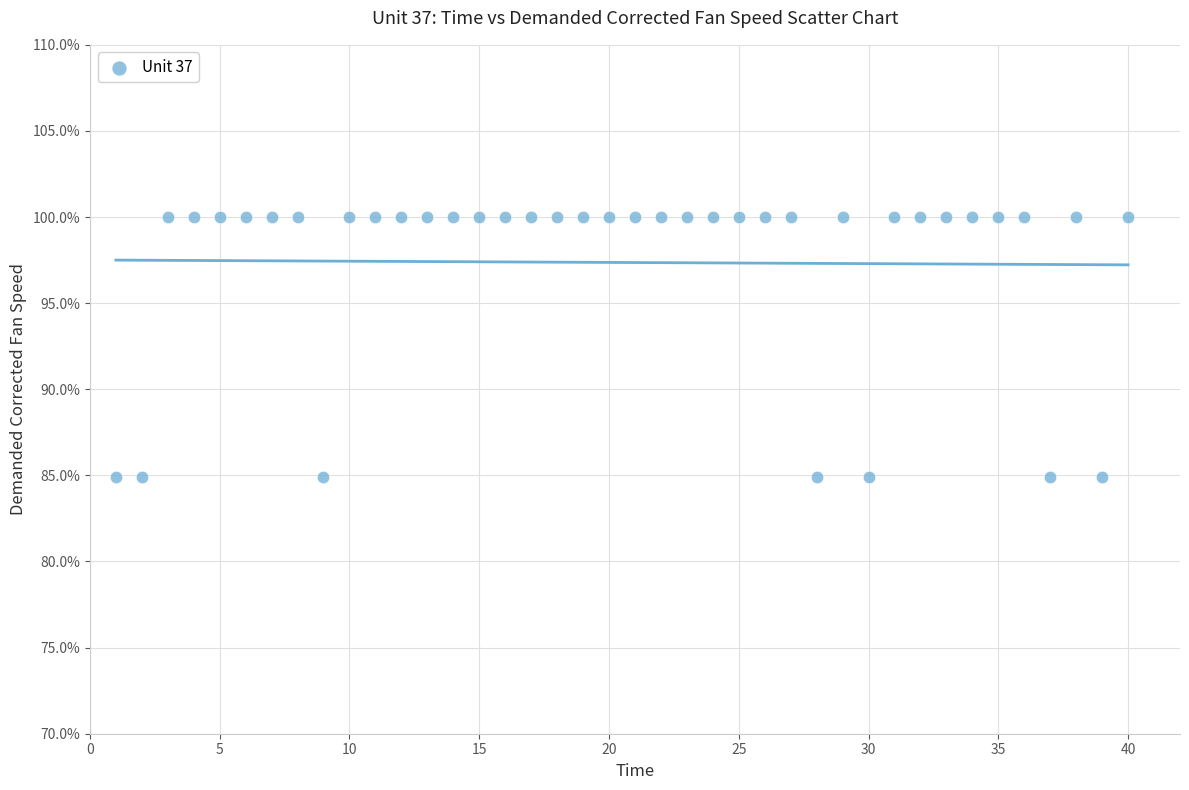

What is the range of Y values (max minus min)?

15.1